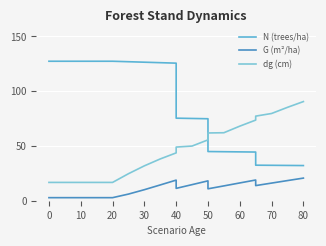

Count the number of data series in this chart.

3